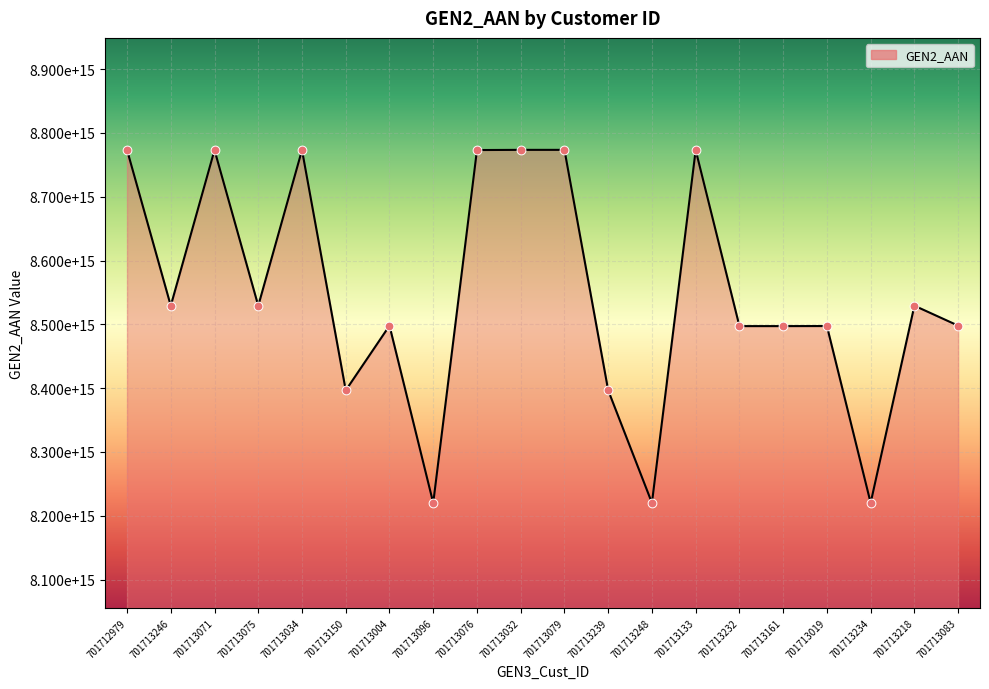

Which has a higher value, 701713079 or 701713150?

701713079